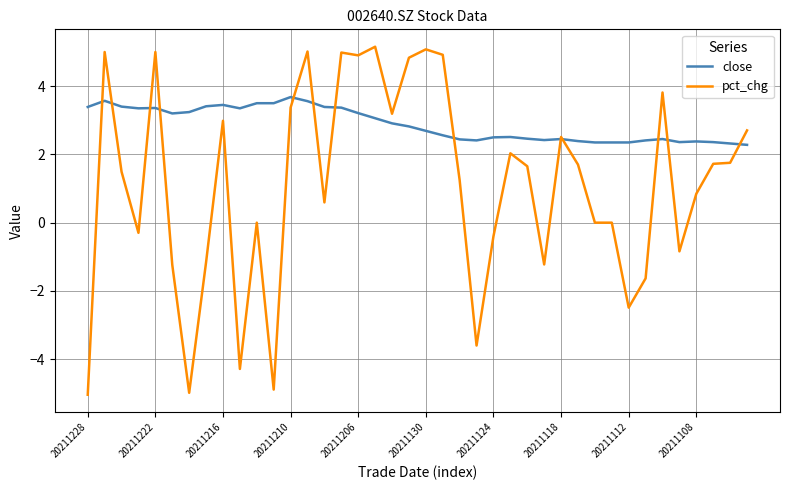

List the series in order of their peak value, lowest first.

close, pct_chg